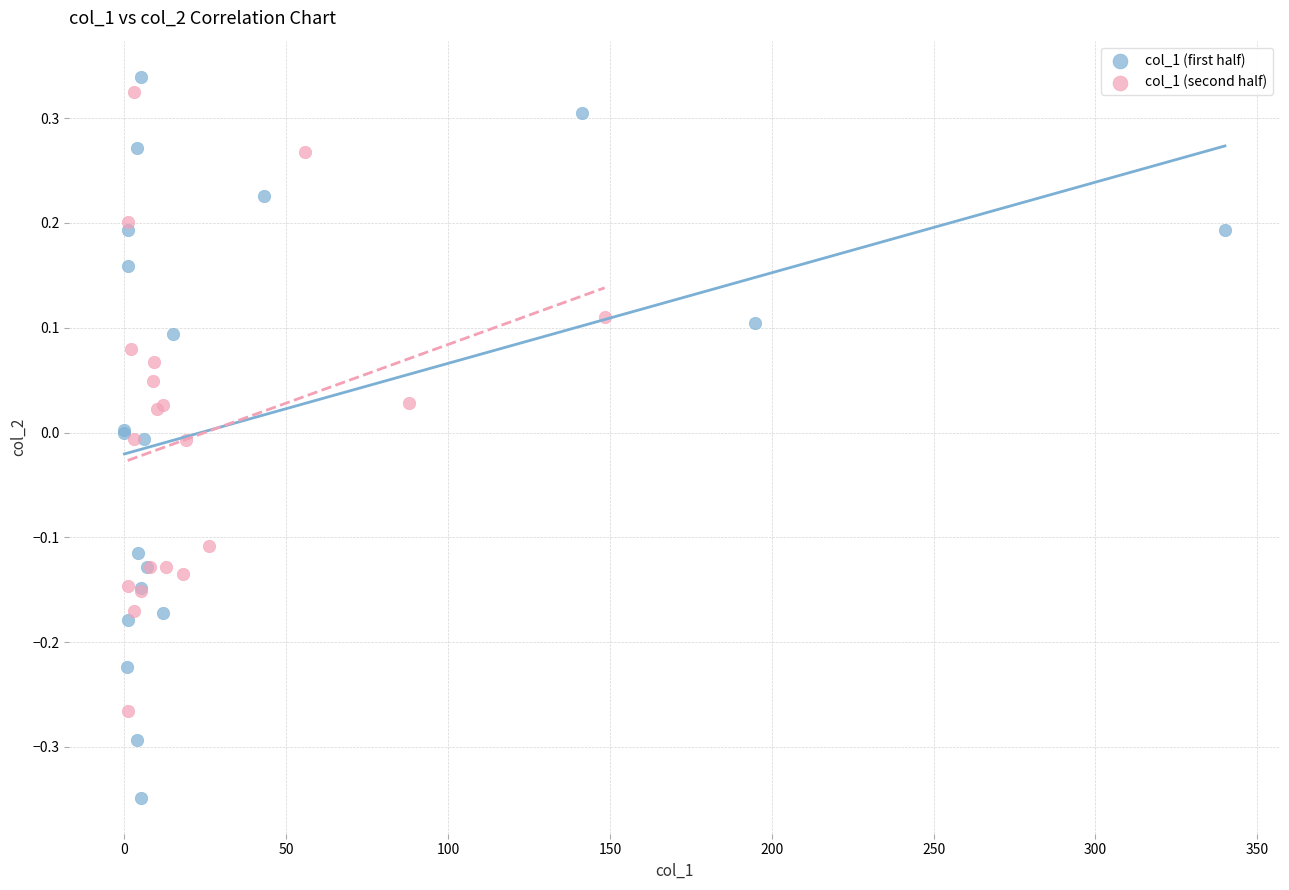

Which series reaches the minimum Y coordinate?

col_1 (first half)